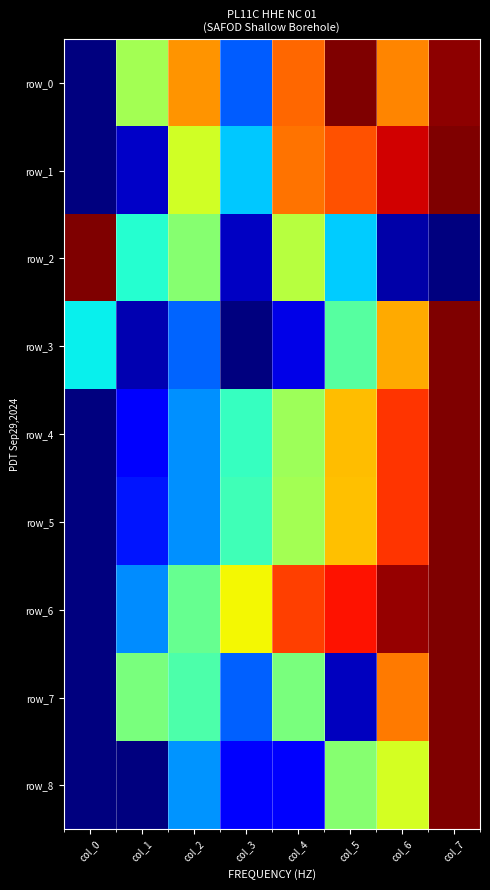

What is the difference between the maximum and second lowest values in the row_2 series?

1.0